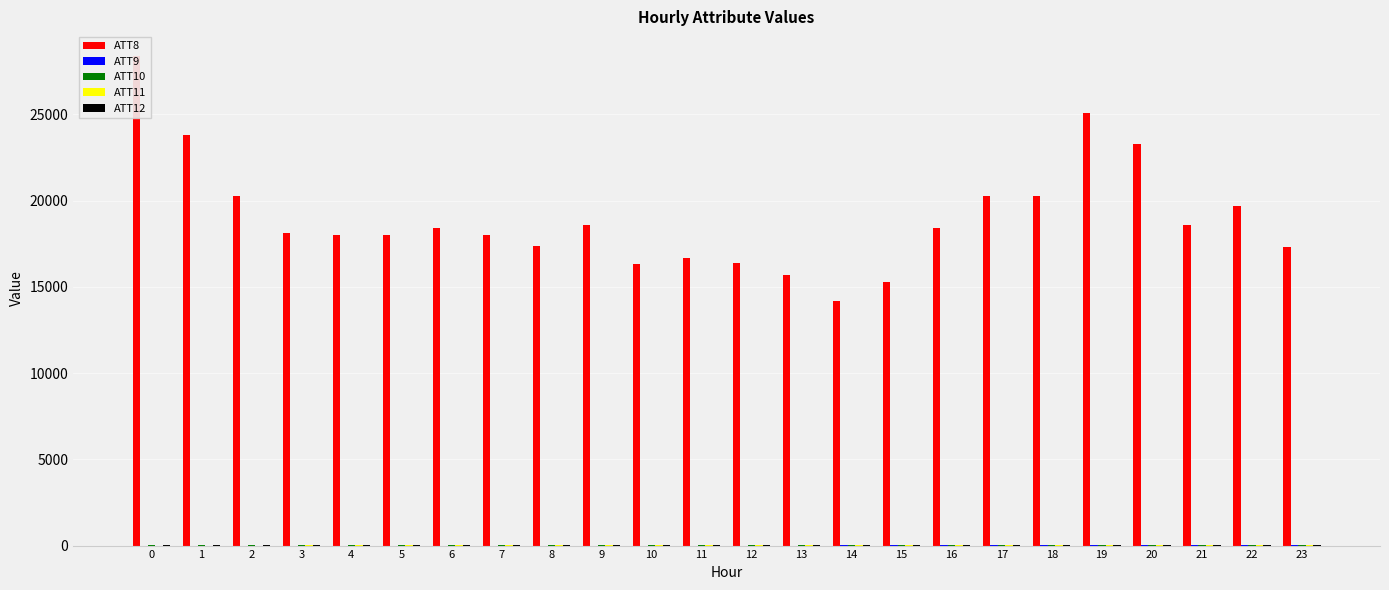

How many bars are there in each group?

5